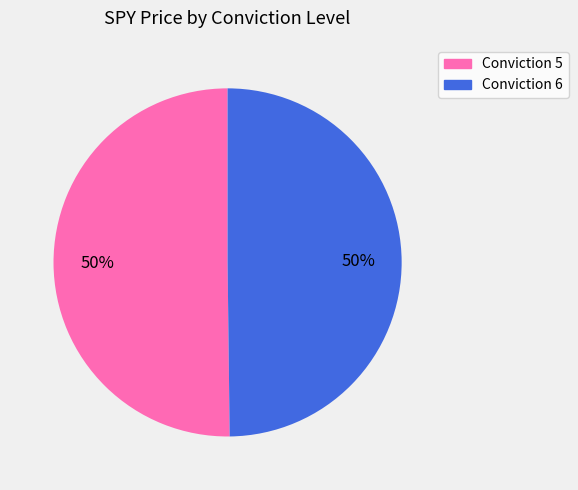

Approximately how many times larger is the value at Conviction 6 compared to Conviction 5?

1.0